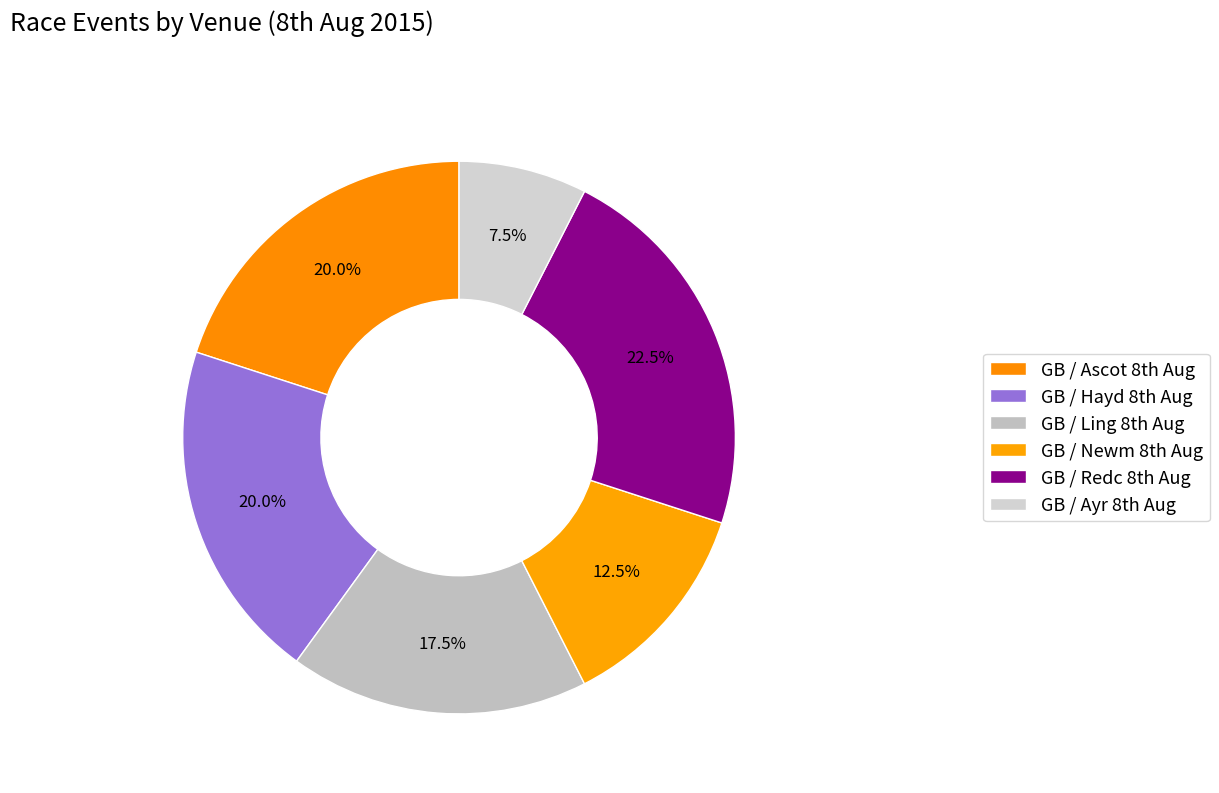

Which slice is the largest?

GB / Redc 8th Aug